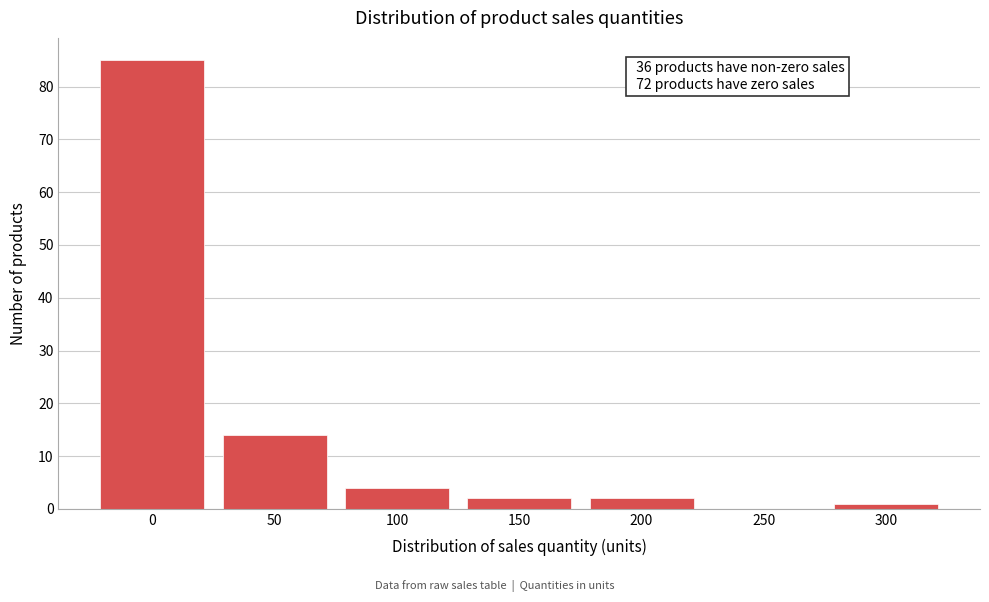

Reading left to right, list all the values displayed in this chart.

0=85	50=14	100=4	150=2	200=2	250=0	300=1